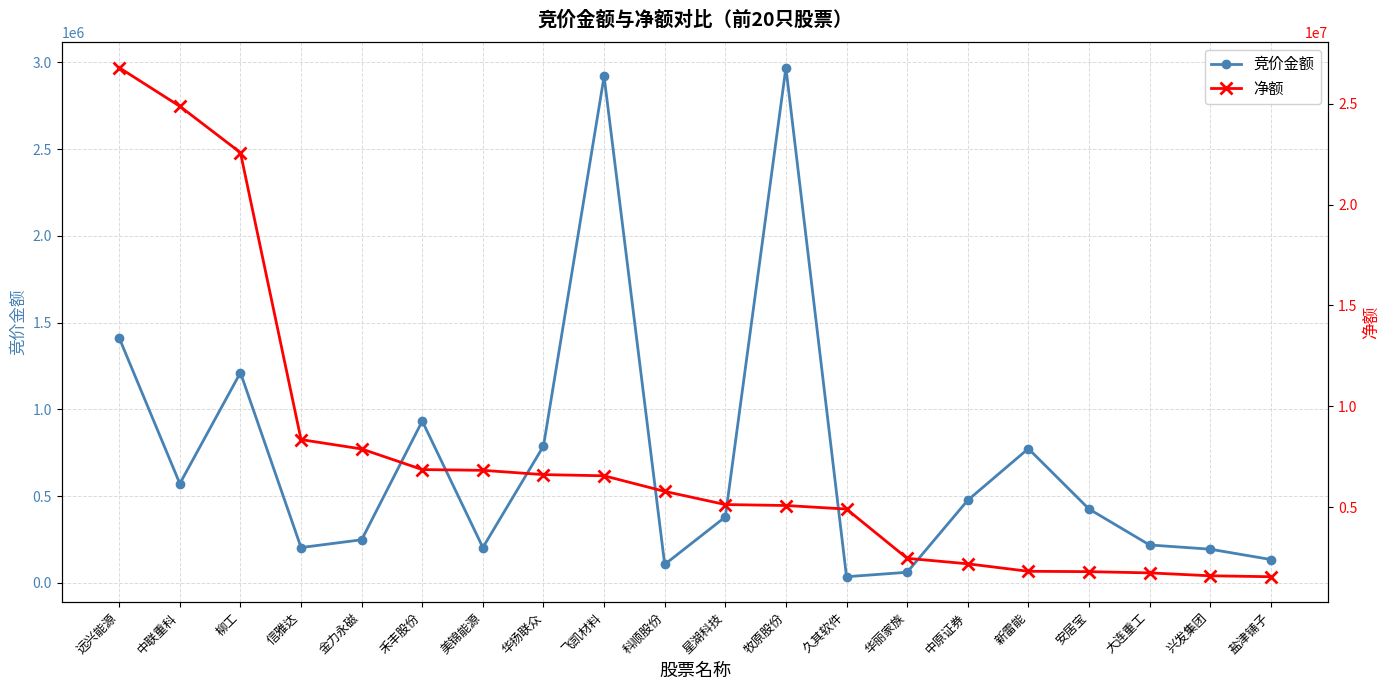

List the series in order of their peak value, lowest first.

竞价金额, 净额